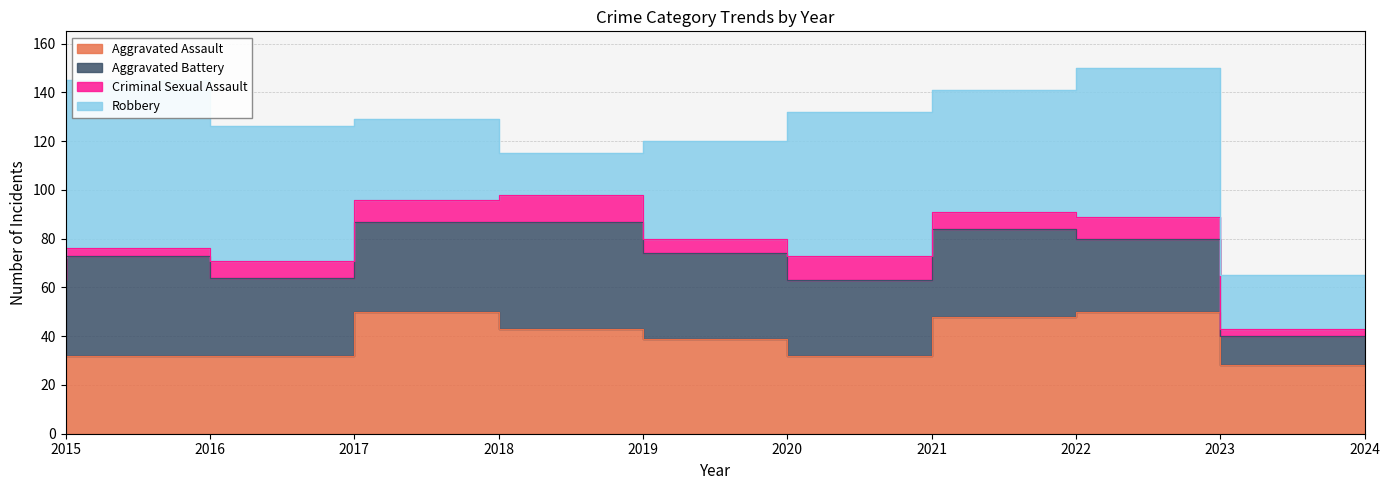

Does the chart have visible grid lines?

Yes